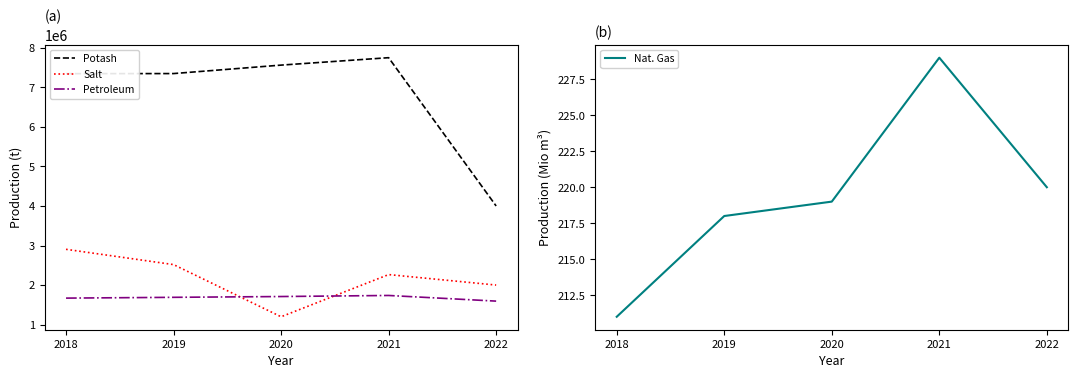

What is the difference between the highest and lowest values at 2019?

7348075